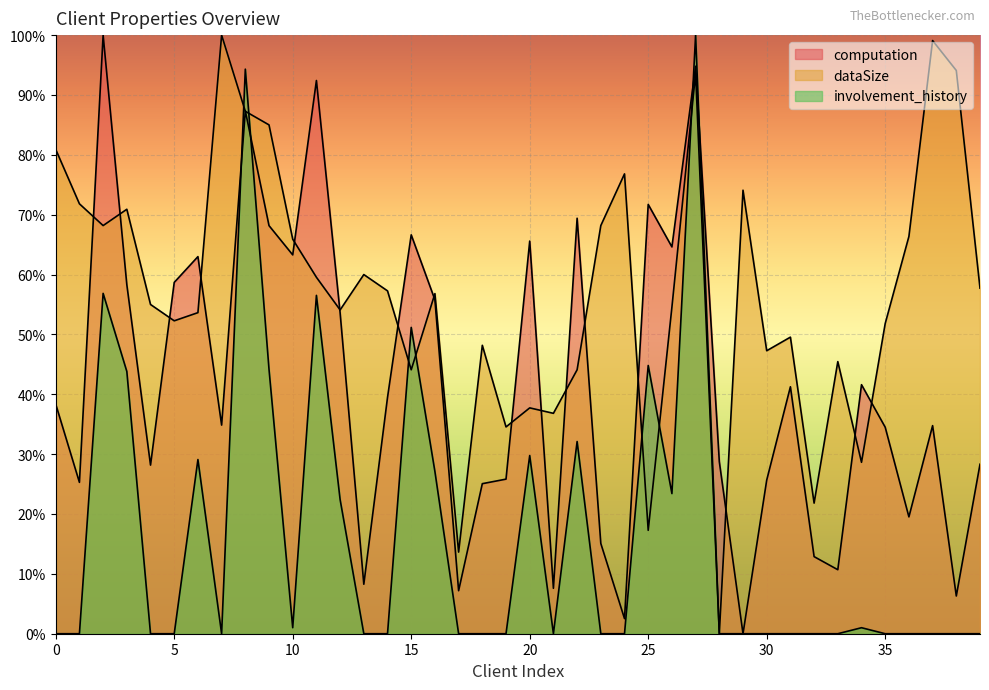

Which series changed the most between 19 and 31?

computation